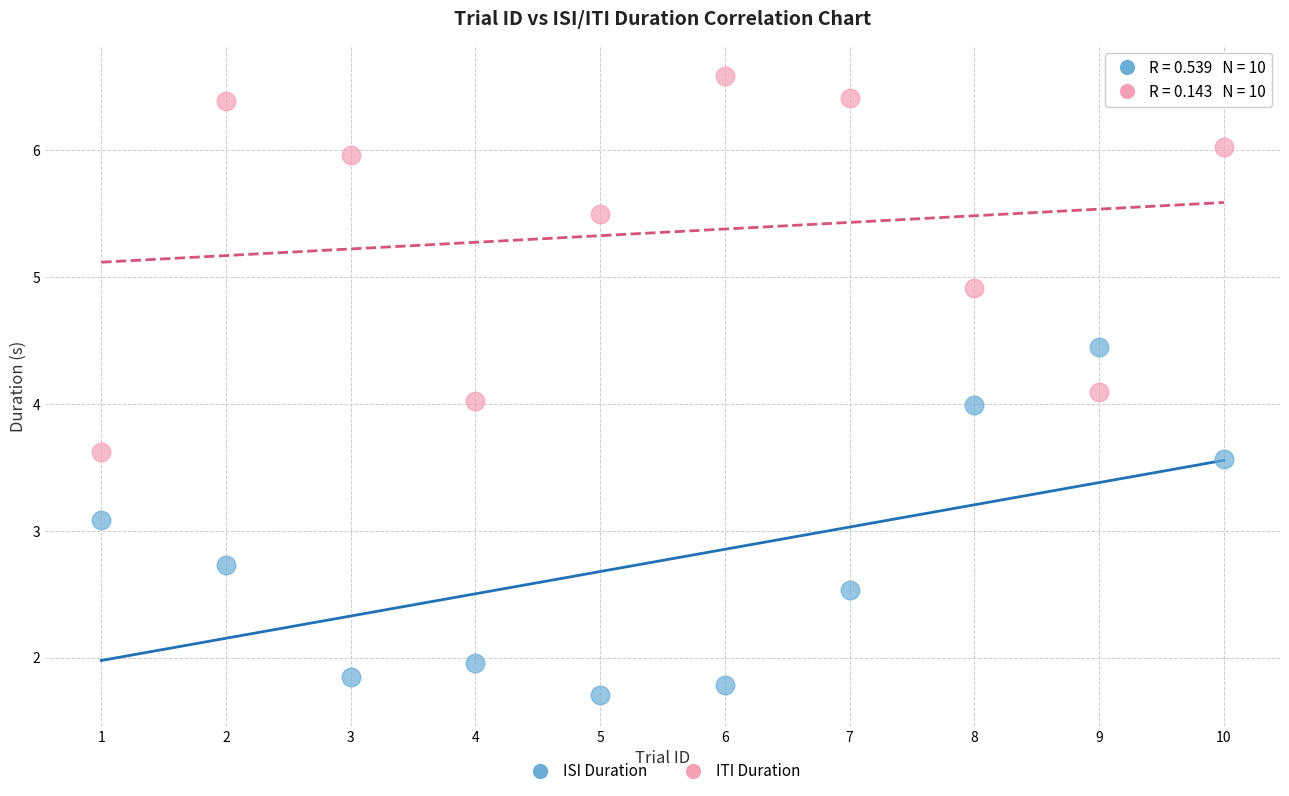

Across all data points, what is the range of X values (max minus min)?

9.0